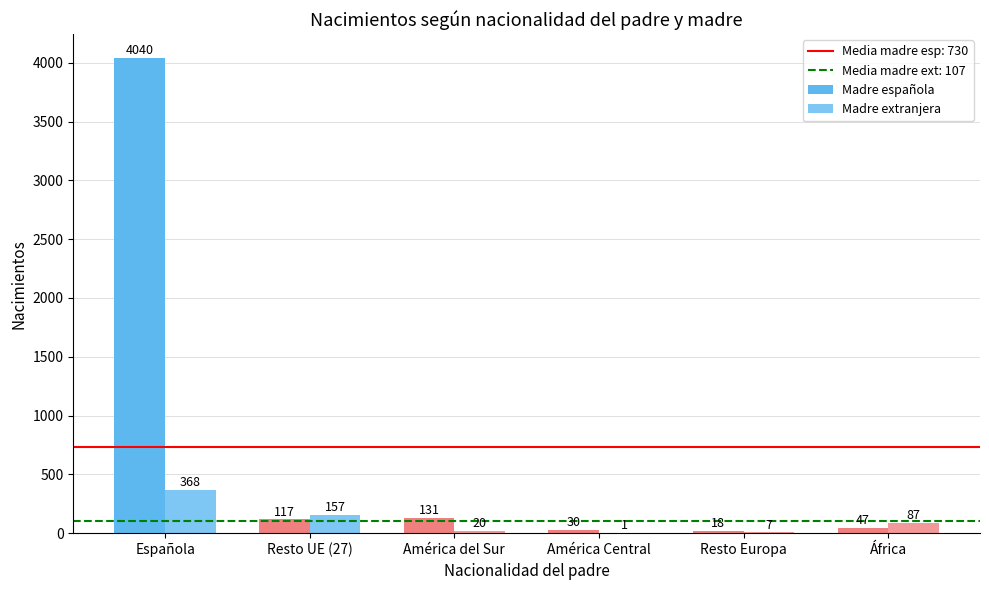

Is the value of Total padre at América del Sur greater than the value of Extranjera padre at Resto Europa?

Yes